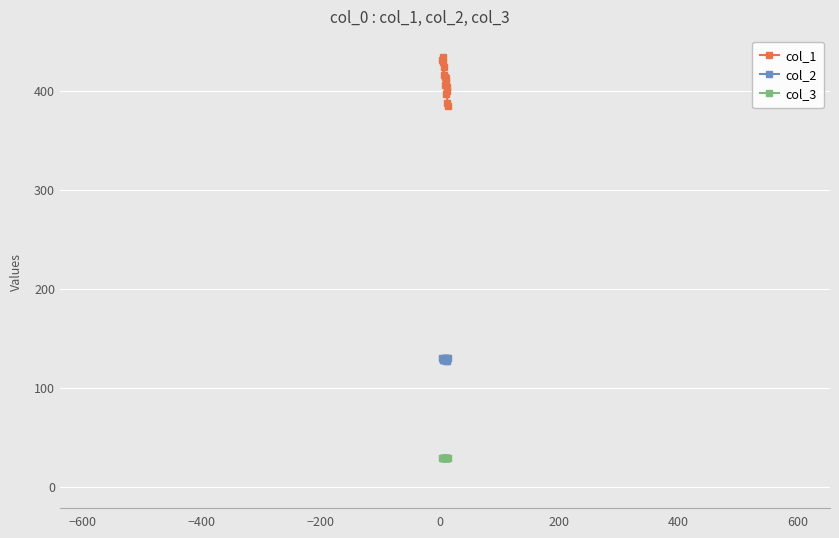

True or false: col_3 has more than 2 points higher than both neighbors.

False